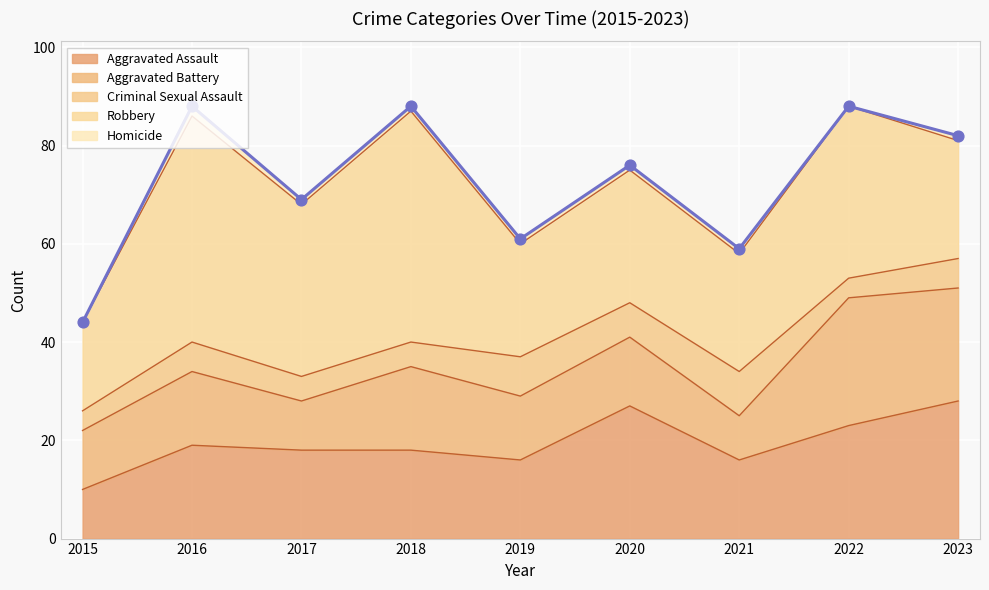

At which category is the sum across all series the highest?

2016